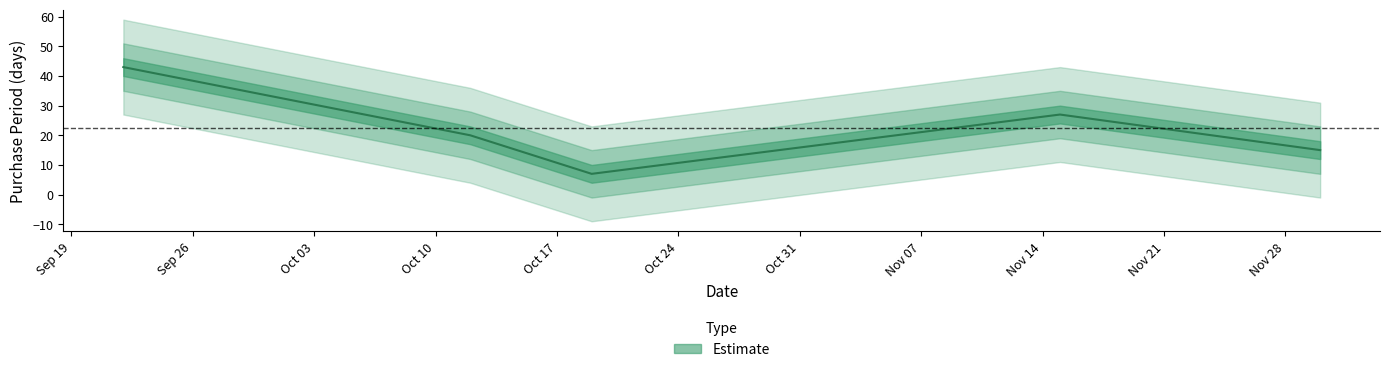

Reading left to right, transcribe all the data shown in this chart.

2017-09-22=43	2017-10-12=20	2017-10-19=7	2017-11-15=27	2017-11-30=15